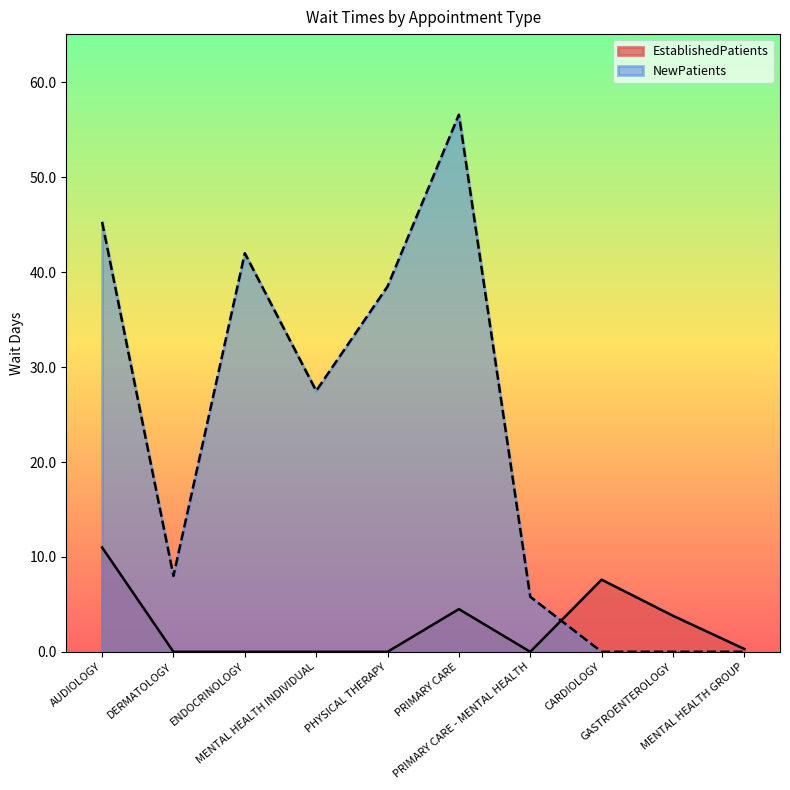

The EstablishedPatients series shows 0.4 at MENTAL HEALTH GROUP. True or false?

False